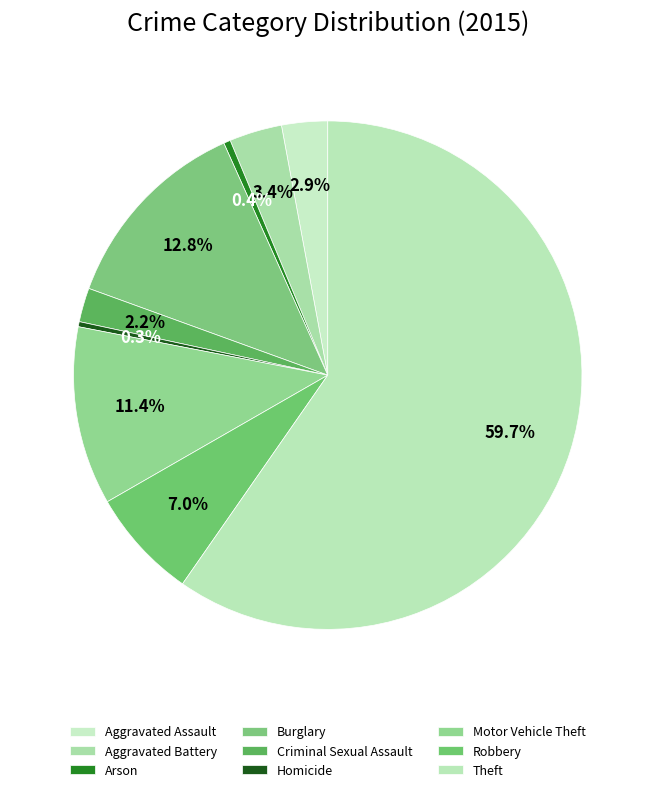

Is it true that Aggravated Assault is 1% of the pie?

False